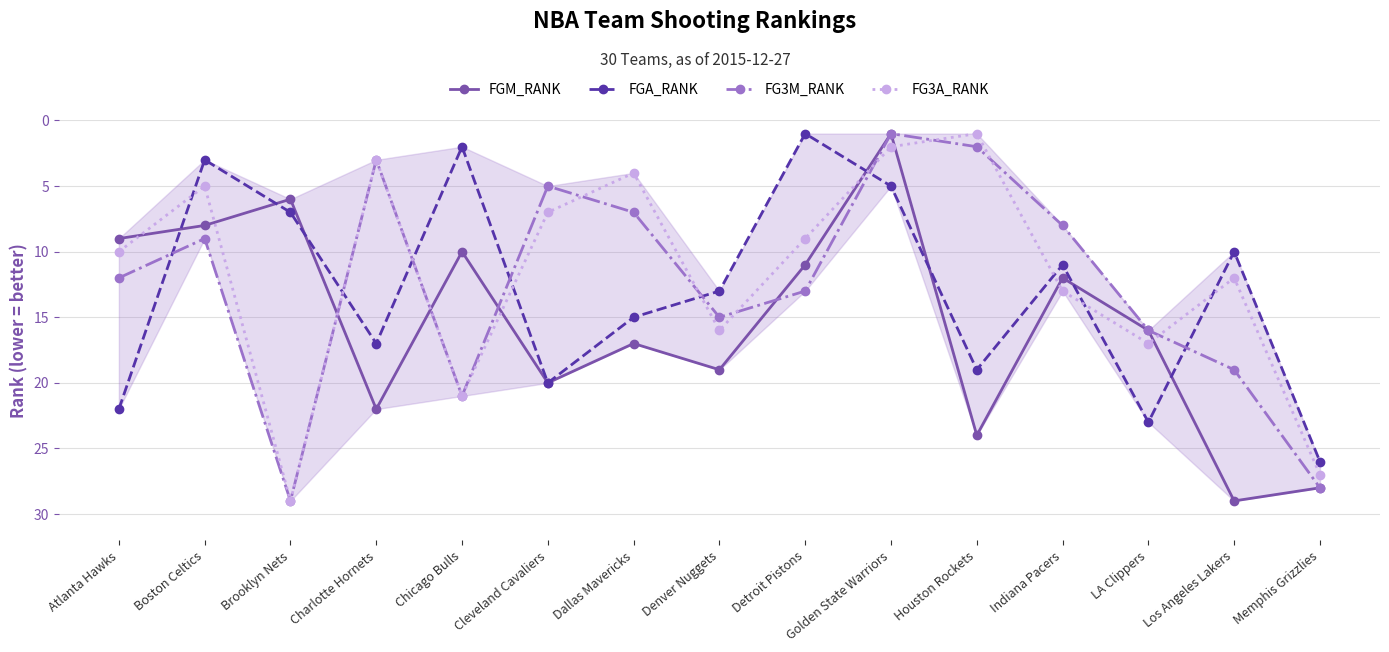

At which category is the sum across all series the highest?

Memphis Grizzlies